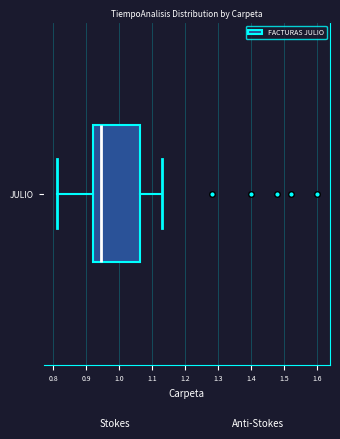

Where is the right edge of the box for JULIO on the x-axis? The values are not printed on the chart, so give them approximately, as read against the axis.

1.06